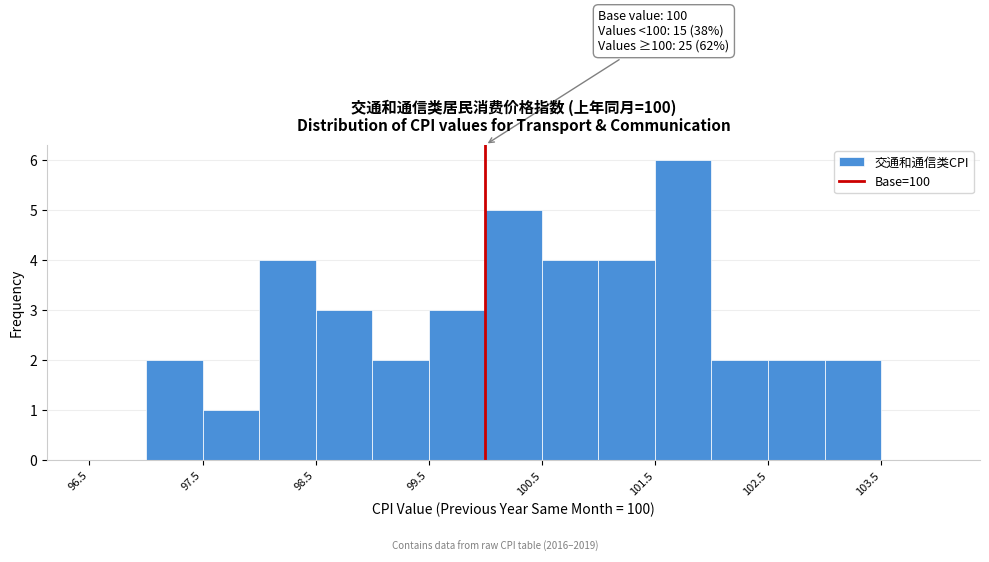

Over which range of the x-axis is the bar tallest?

101.5 to 102.0